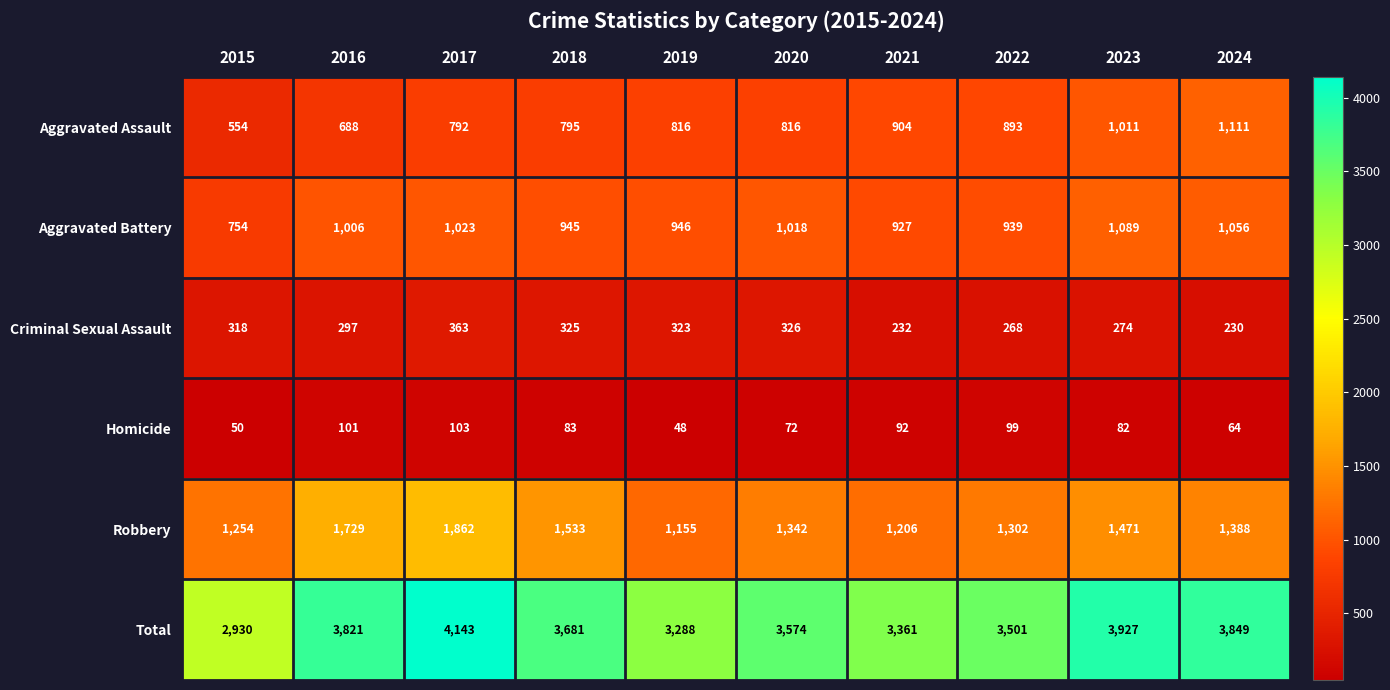

At 2017, list the series in order from largest to smallest.

Total, Robbery, Aggravated Battery, Aggravated Assault, Criminal Sexual Assault, Homicide